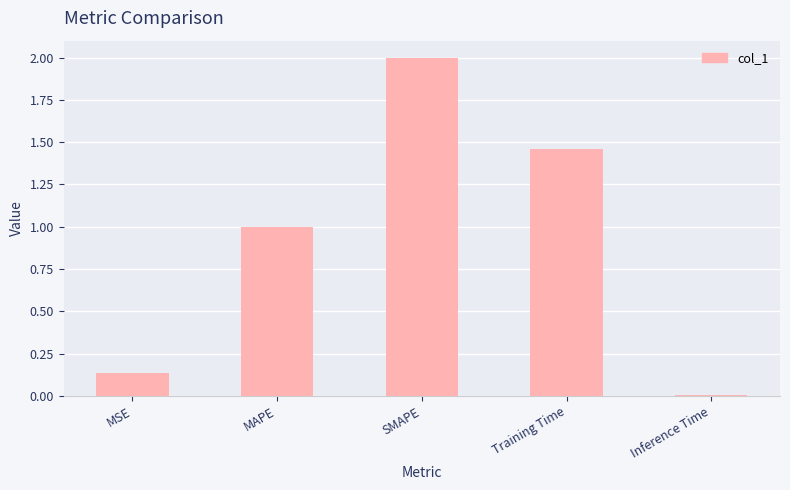

What is the value of the 3rd bar from the left?

2.0